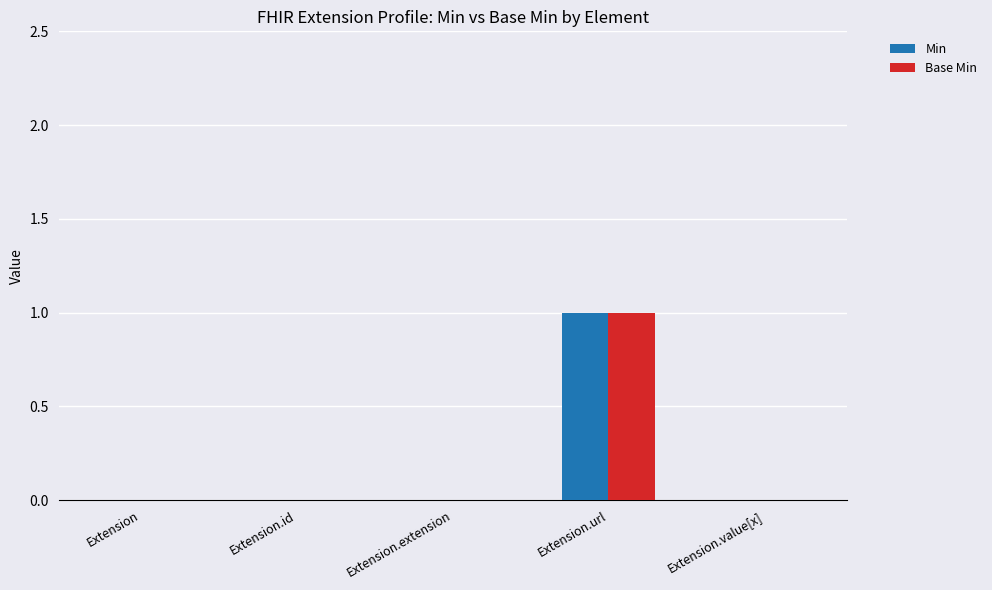

How many groups of bars are there?

5